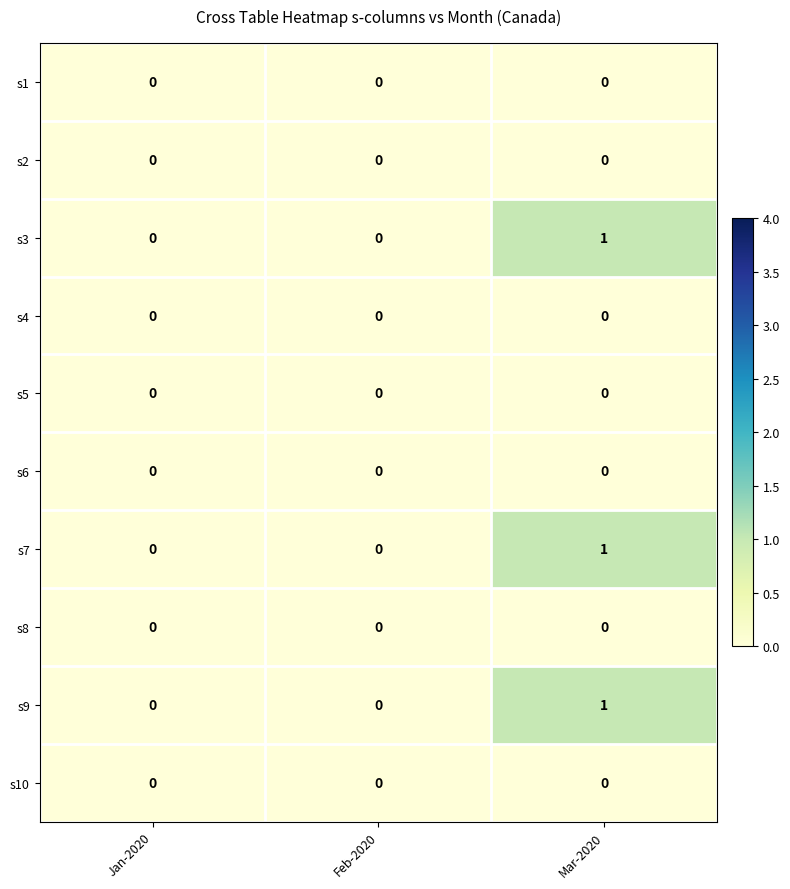

Reading left to right, list all the values displayed in this chart.

s1: Jan-2020=0	Feb-2020=0	Mar-2020=0
s2: Jan-2020=0	Feb-2020=0	Mar-2020=0
s3: Jan-2020=0	Feb-2020=0	Mar-2020=1
s4: Jan-2020=0	Feb-2020=0	Mar-2020=0
s5: Jan-2020=0	Feb-2020=0	Mar-2020=0
s6: Jan-2020=0	Feb-2020=0	Mar-2020=0
s7: Jan-2020=0	Feb-2020=0	Mar-2020=1
s8: Jan-2020=0	Feb-2020=0	Mar-2020=0
s9: Jan-2020=0	Feb-2020=0	Mar-2020=1
s10: Jan-2020=0	Feb-2020=0	Mar-2020=0